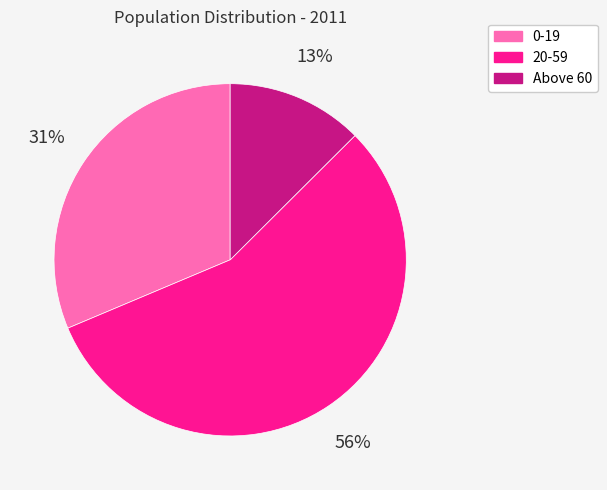

Between Above 60 and 0-19, which is larger?

0-19